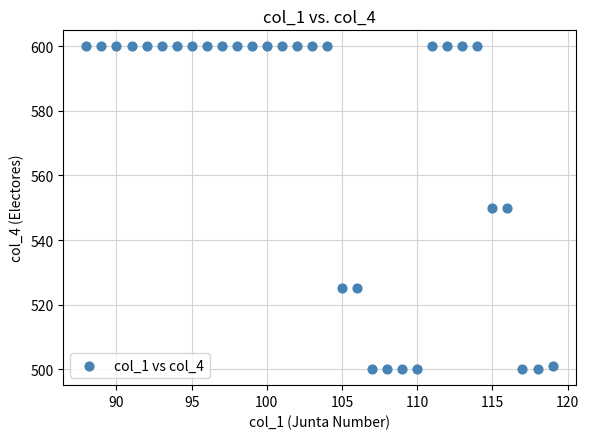

What is the range of X values (max minus min)?

31